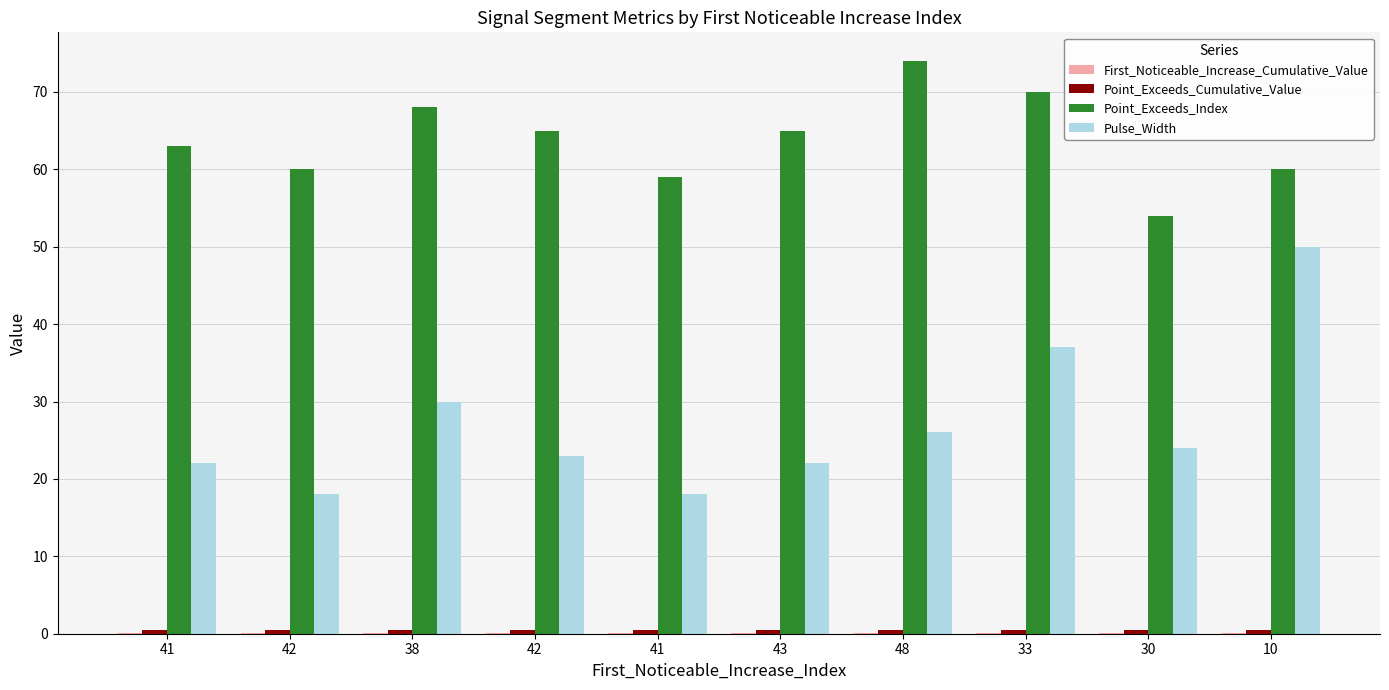

How many groups of bars are there?

10